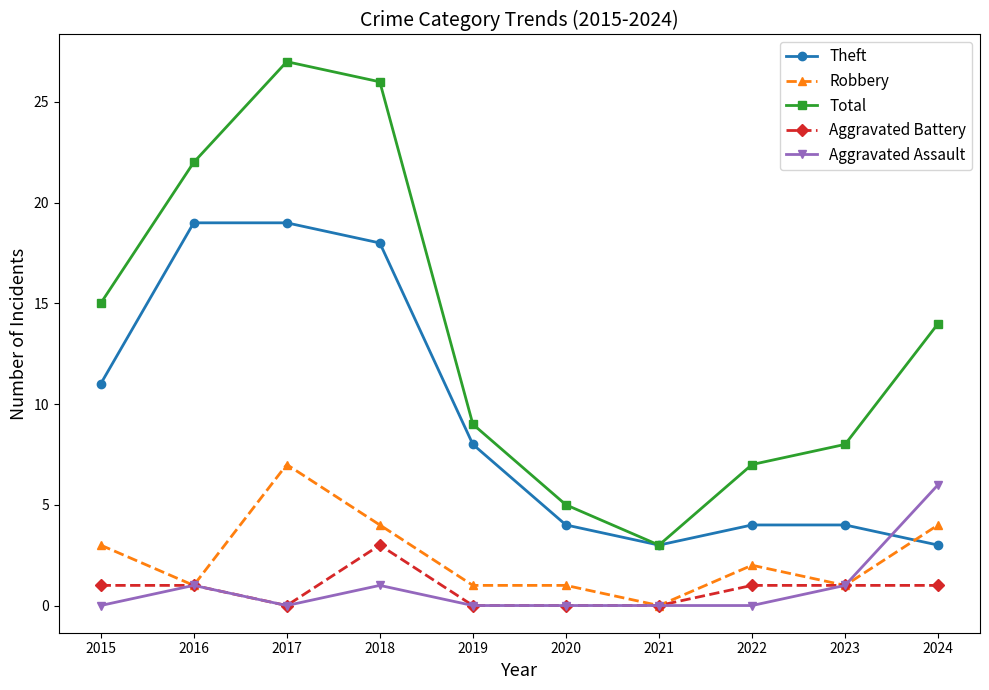

What is the value of the Robbery point at the 2nd from the left?

1